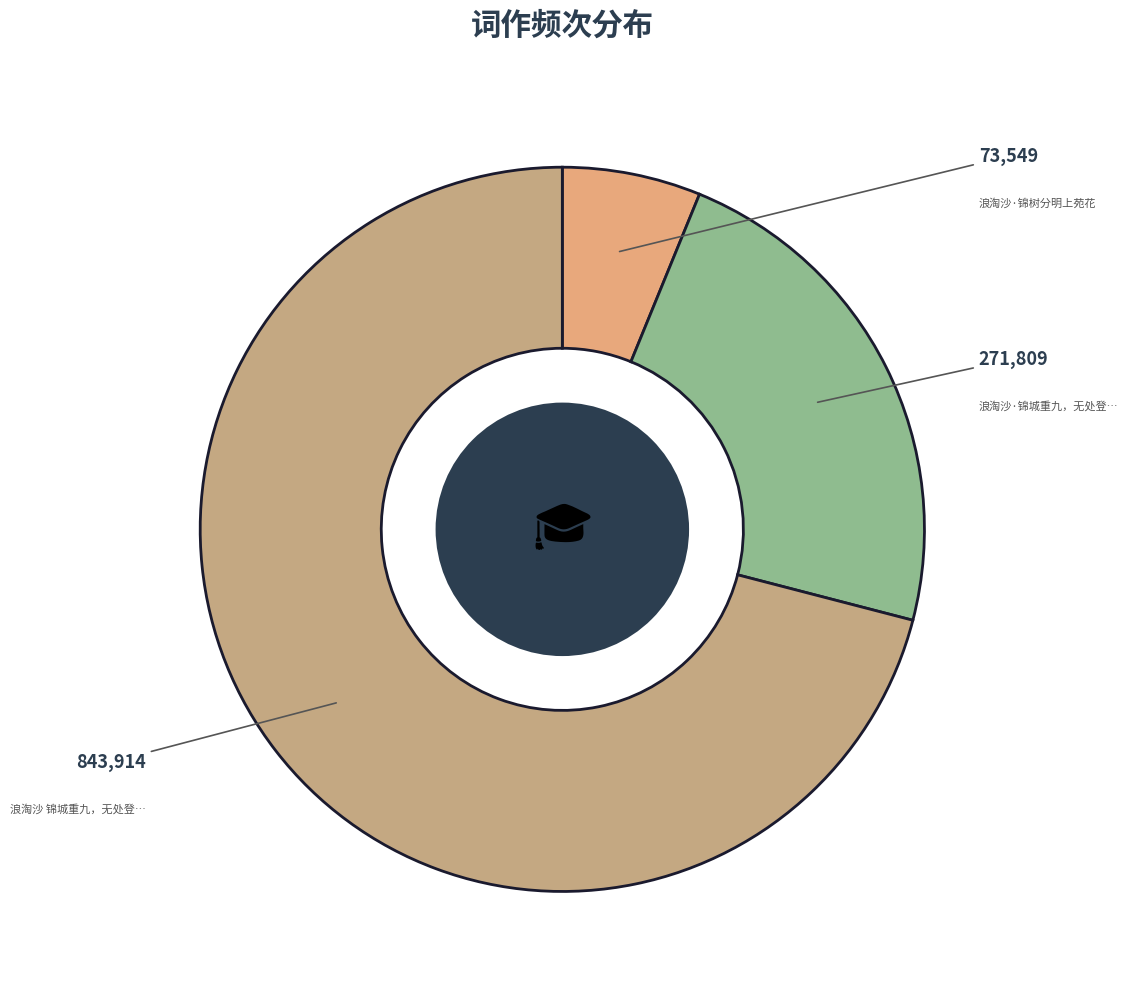

How many segments does this pie chart have?

3